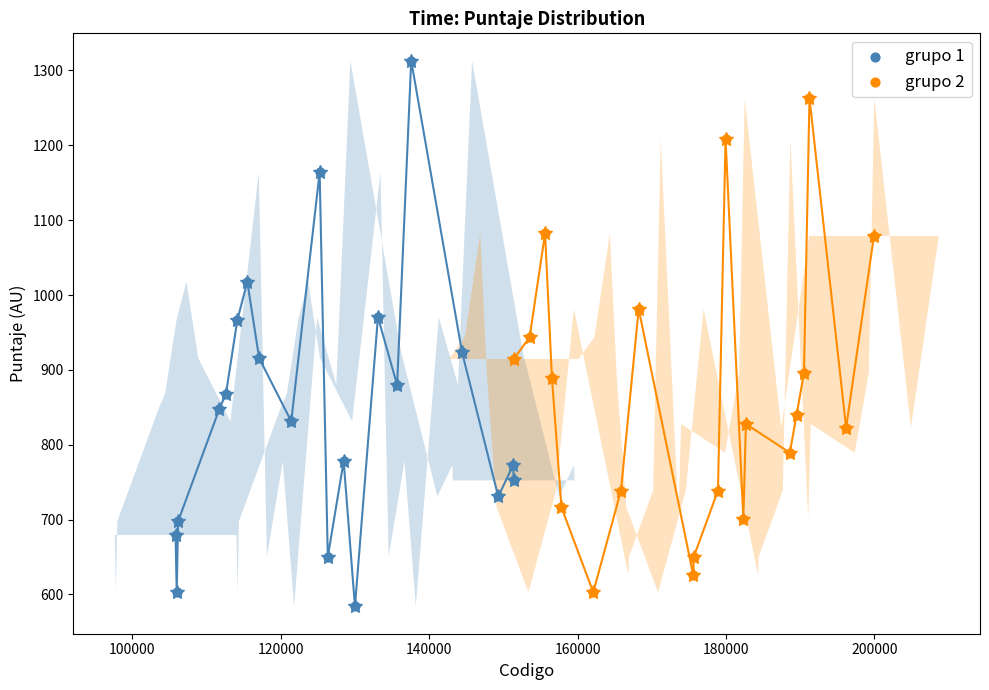

Which series contains the lowest Y value?

grupo 1